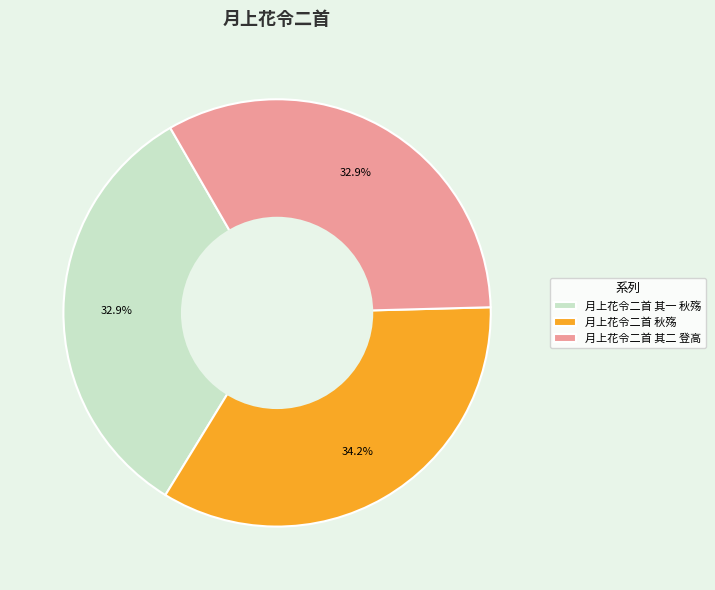

What percentage is the 月上花令二首 秋殇 slice, to the nearest percent?

34%